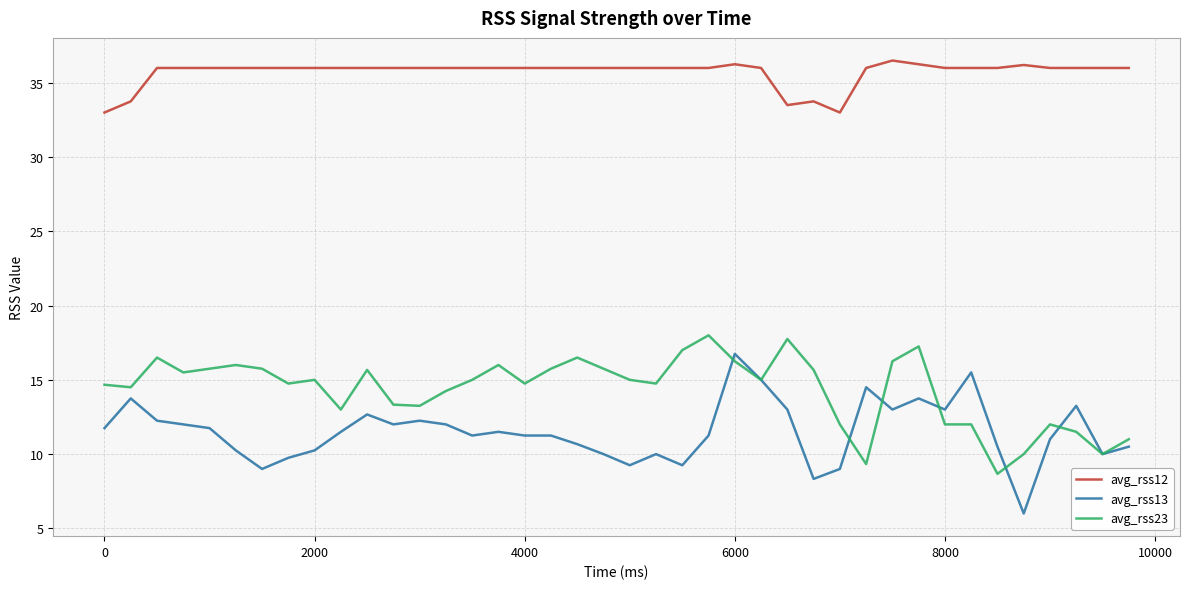

Does the chart display data point markers on the line(s)?

No